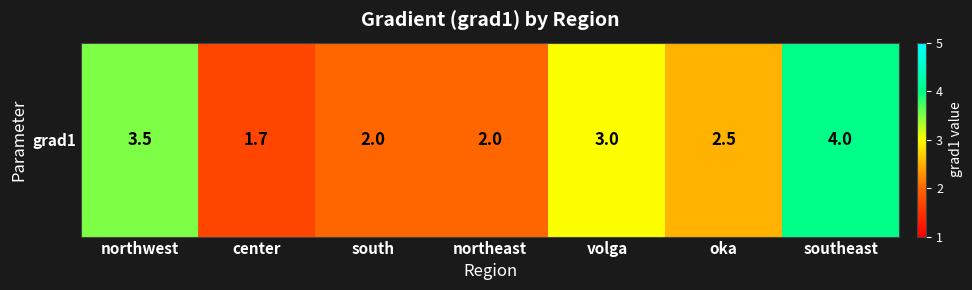

What is the greatest value displayed?

4.0